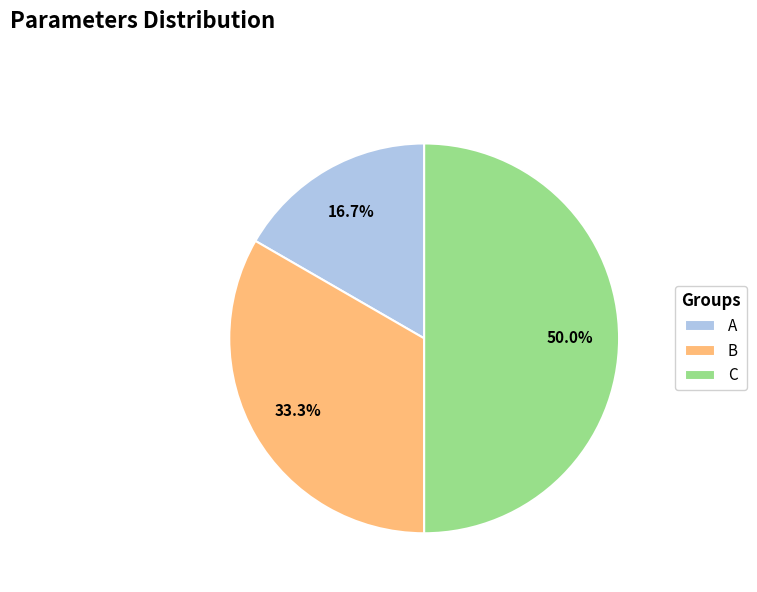

Rank the categories by value from highest to lowest.

C, B, A